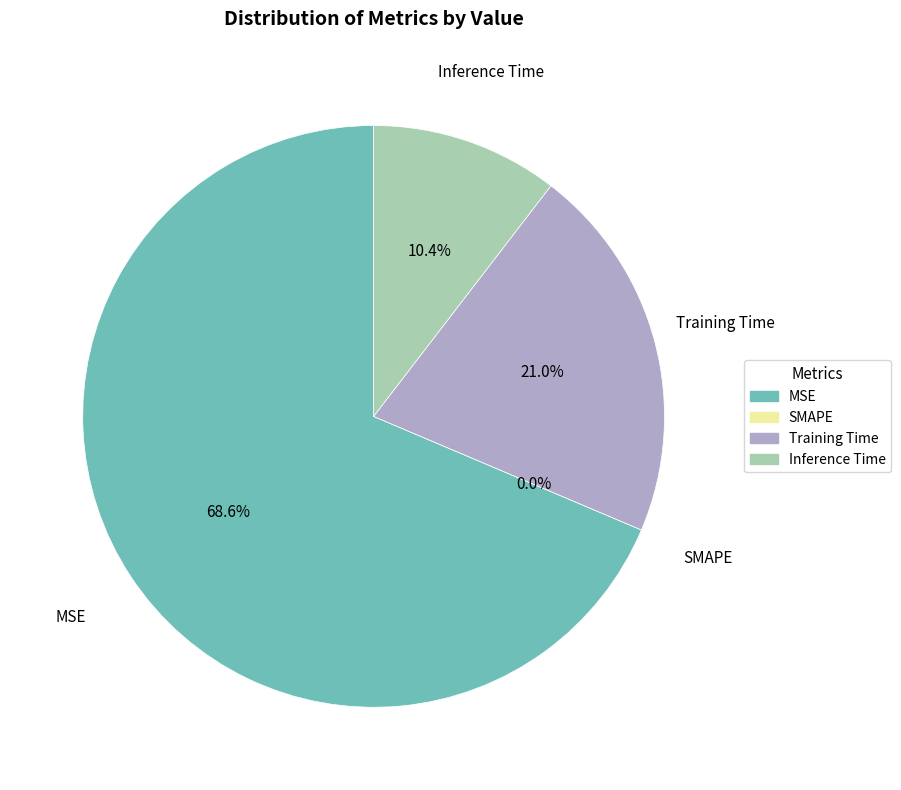

To the nearest percent, what portion does MSE represent?

69%